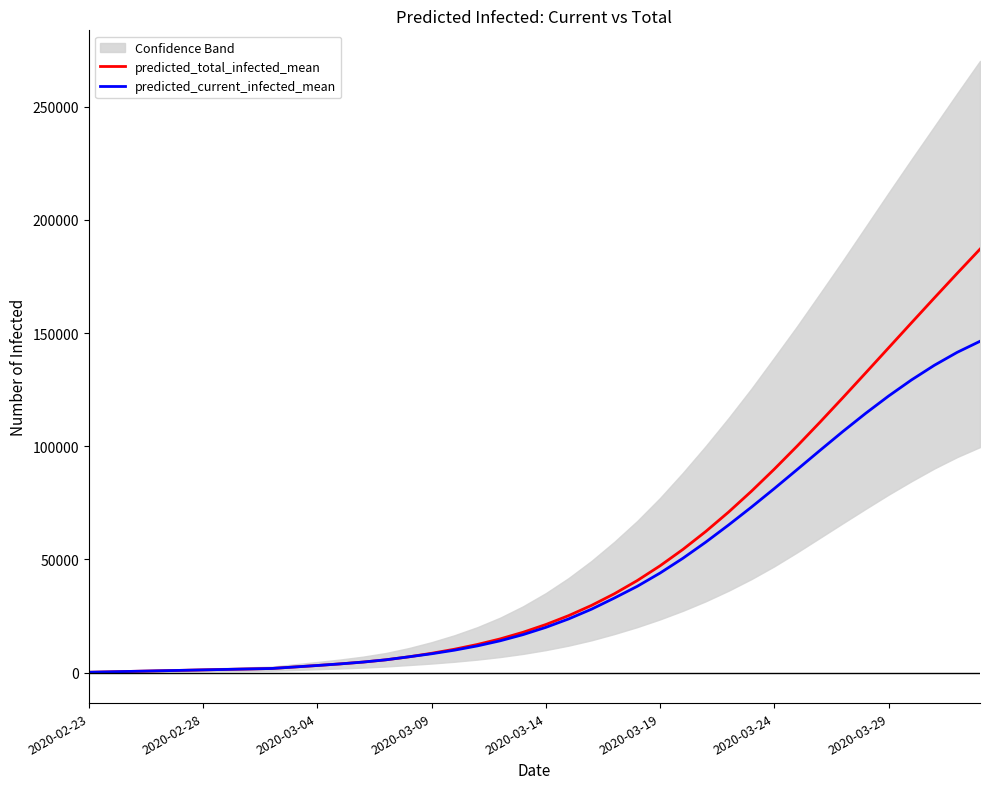

What is the difference between the predicted_total_infected_mean values at 26 and 13?

48743